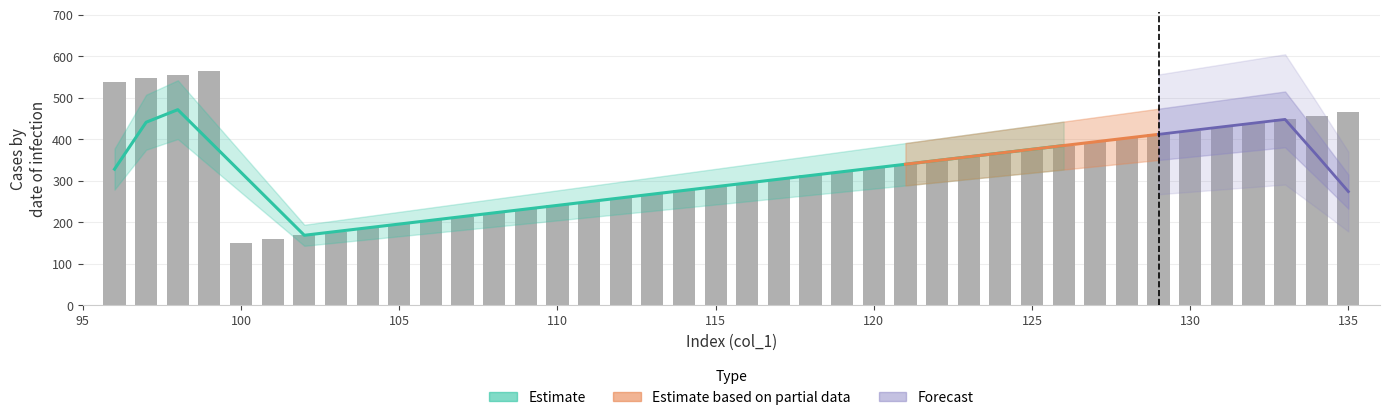

What is the value of the 18th bar from the left?

268